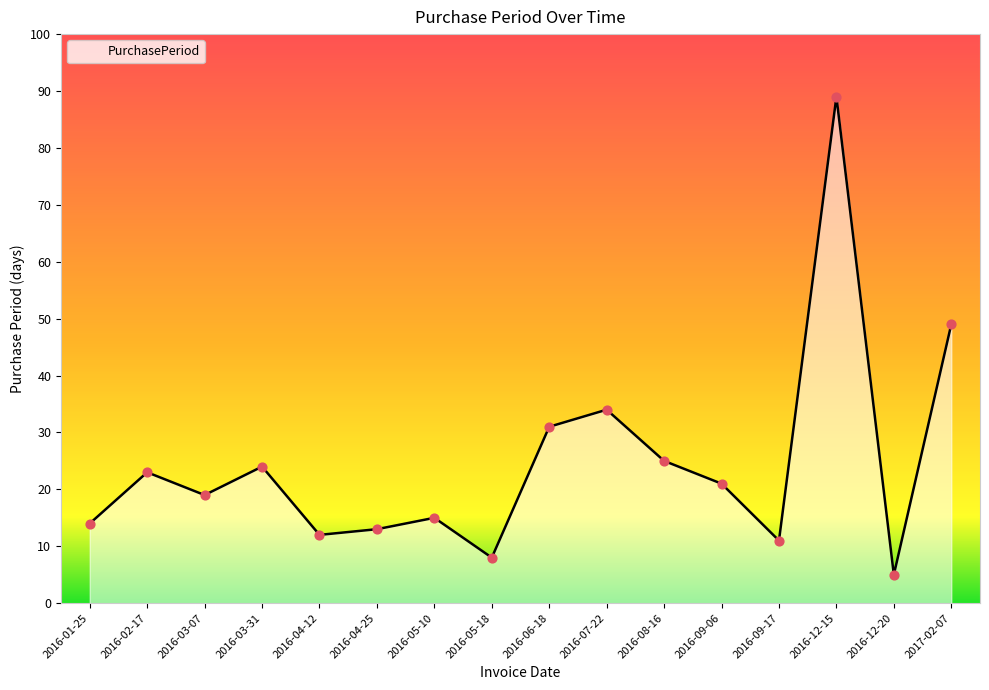

Which has a higher value, 2016-09-17 or 2016-04-25?

2016-04-25